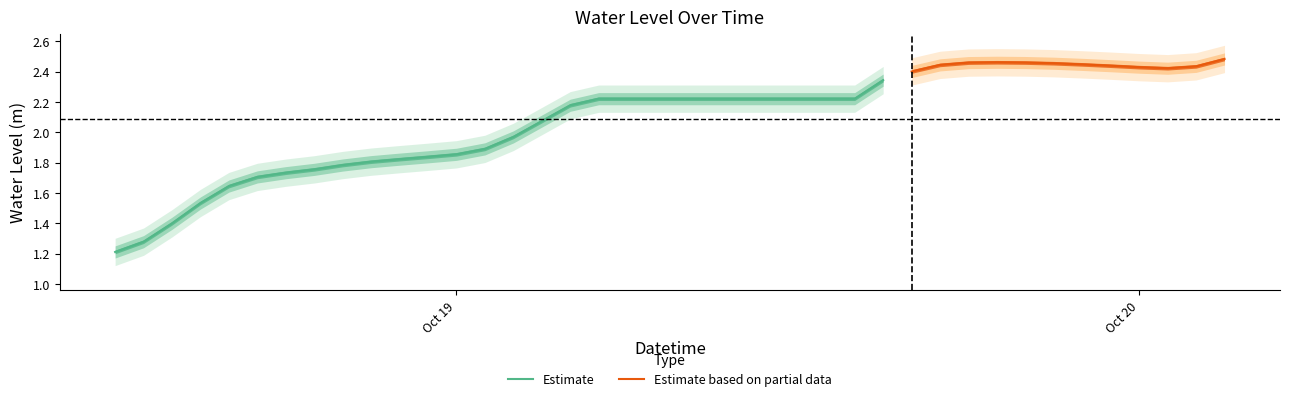

How many interior local valleys (lower than both neighbors) does the data have?

1